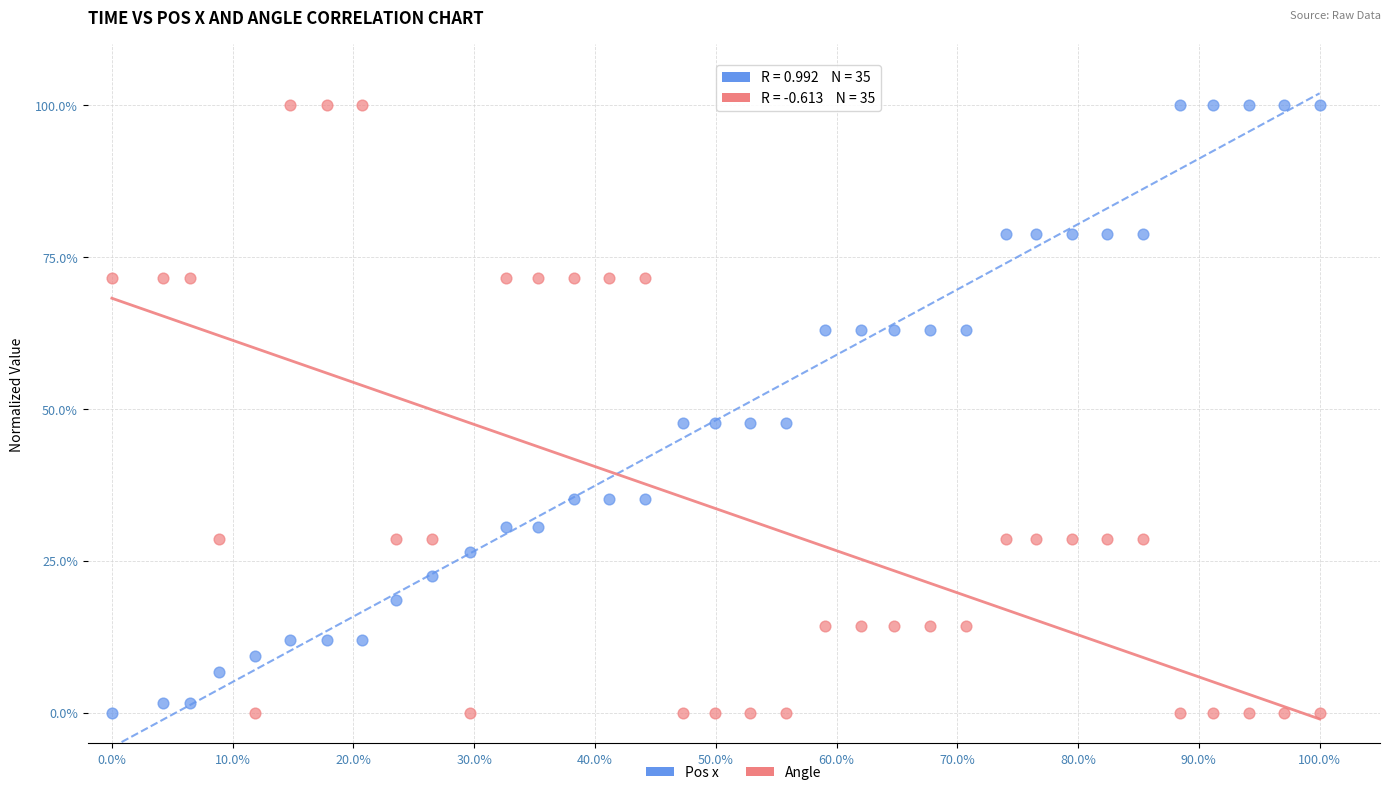

What are all the series names shown in the legend?

Pos x, Angle